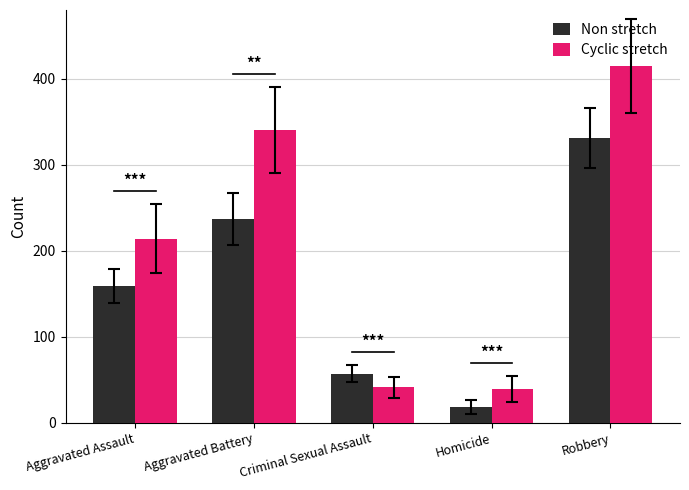

What is the average value of the Non stretch series?

160